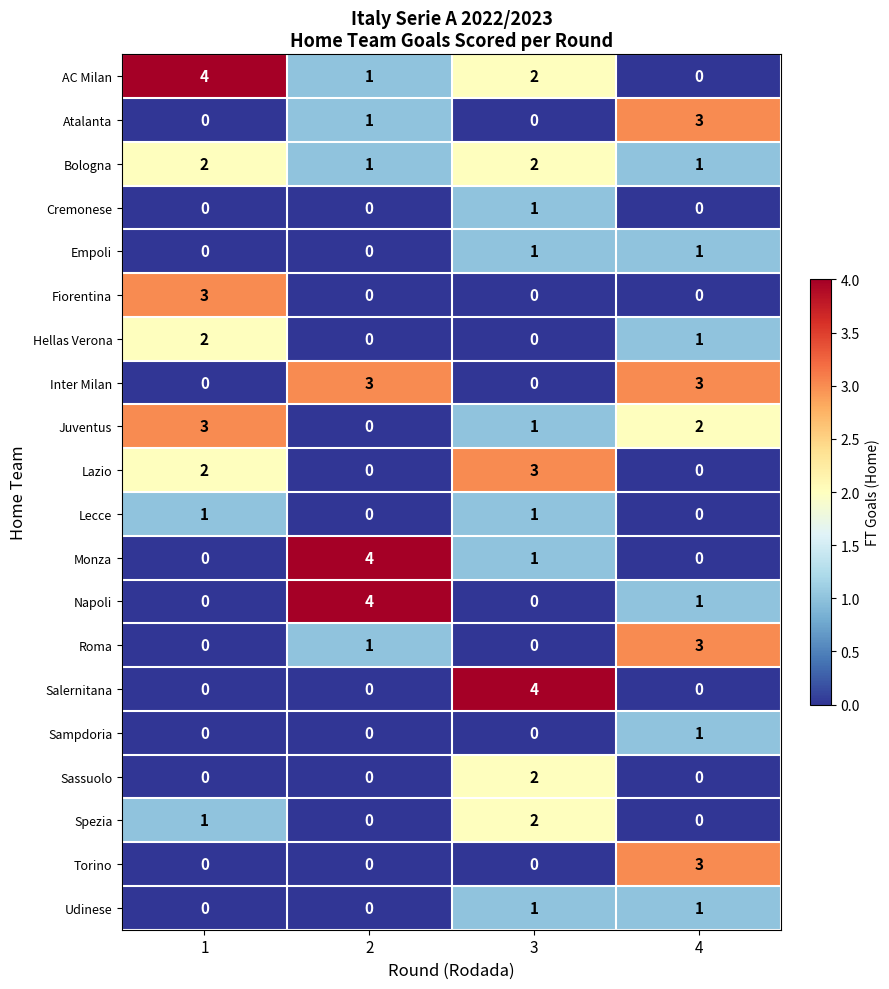

How many Juventus values are between 1 and 3?

3